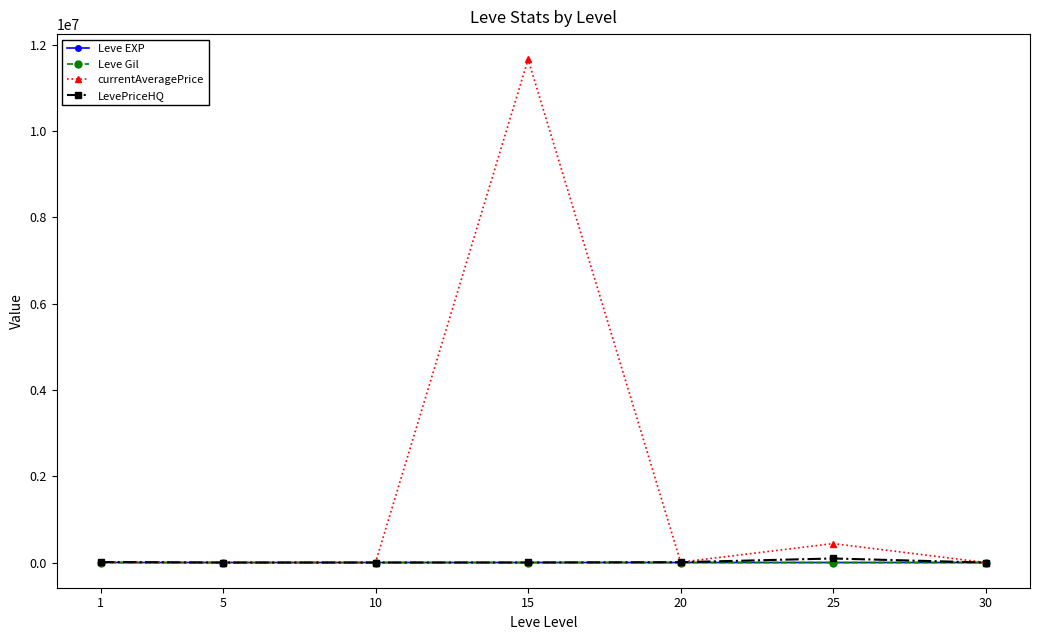

Between 10 and 15, which series saw the biggest shift?

currentAveragePrice